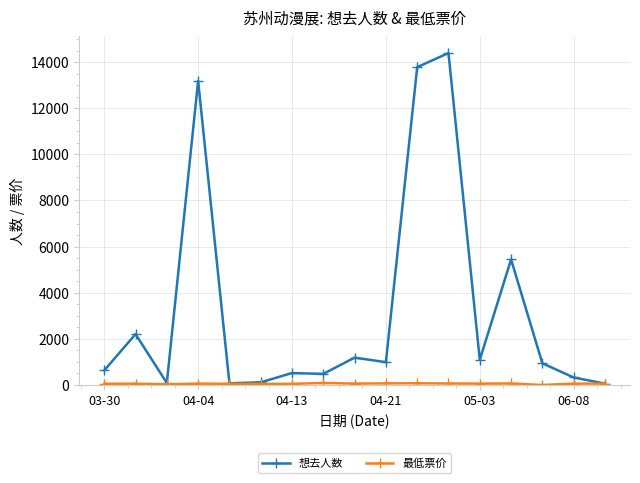

What is the value of the 想去人数 point at the 8th from the left?

482.0